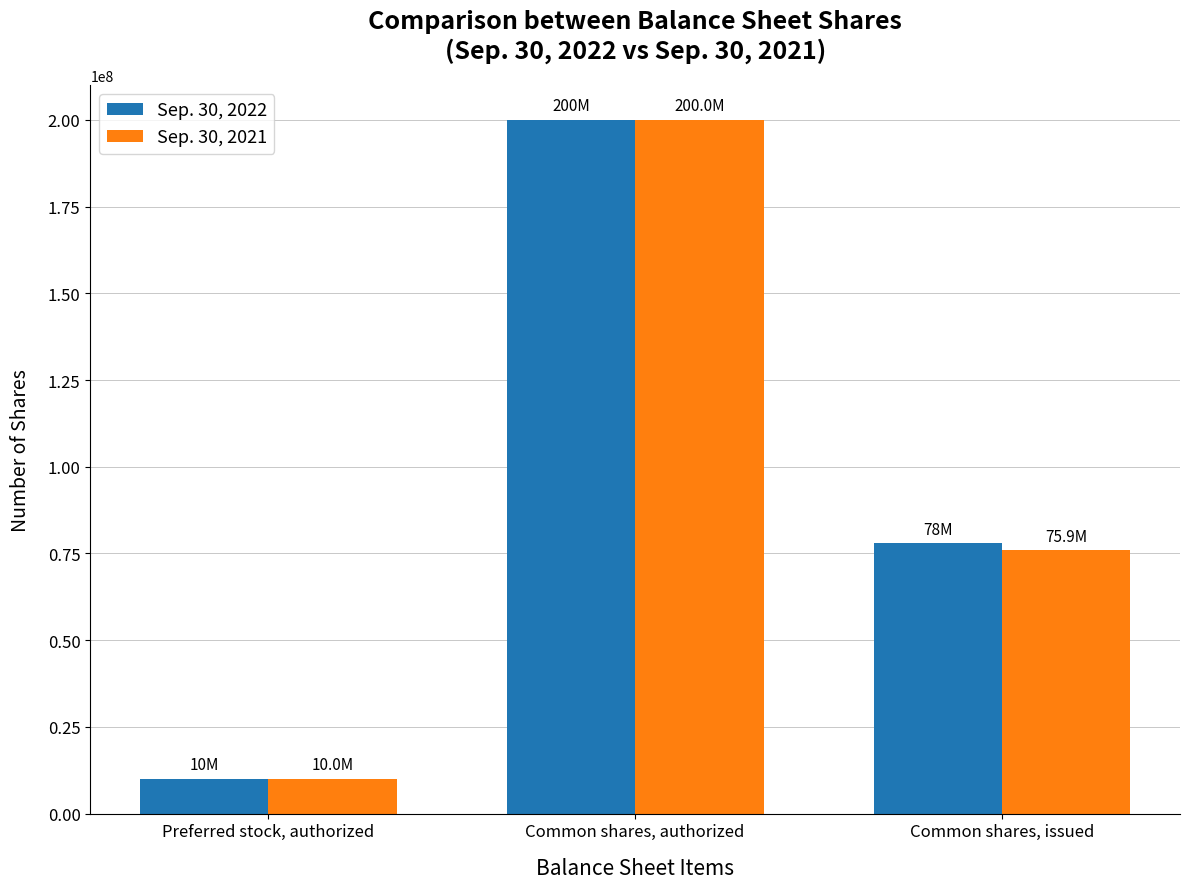

What is the label of the 3rd bar from the left?

Common shares, issued